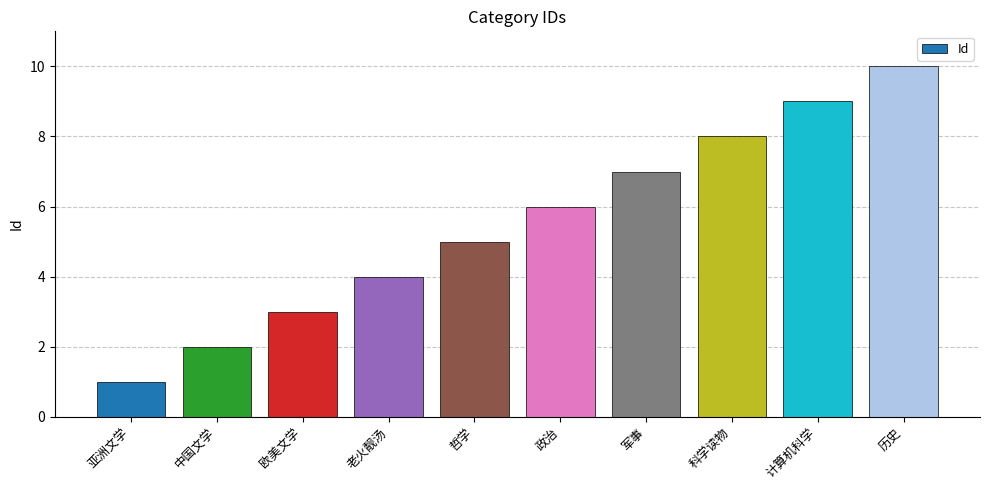

What is the sum of the values at 军事 and 老火靓汤?

11